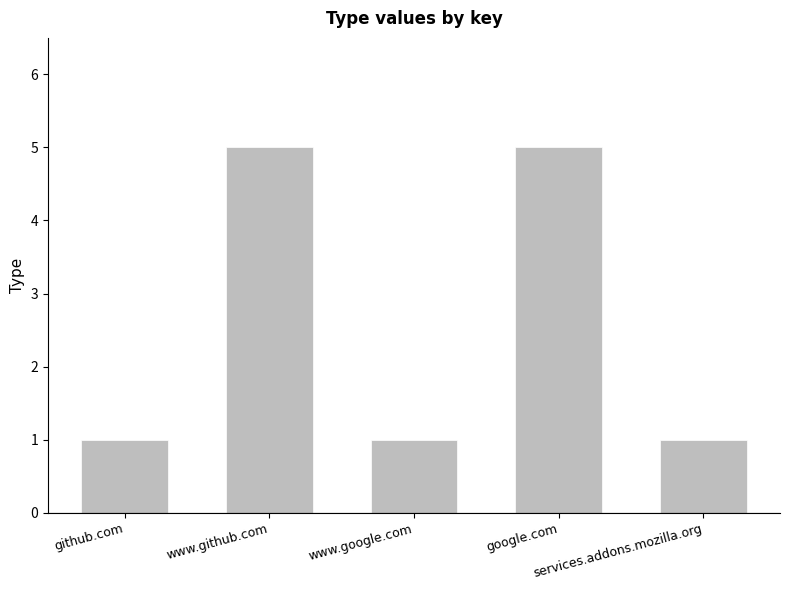

Approximately how many times larger is the value at github.com compared to www.github.com?

0.2